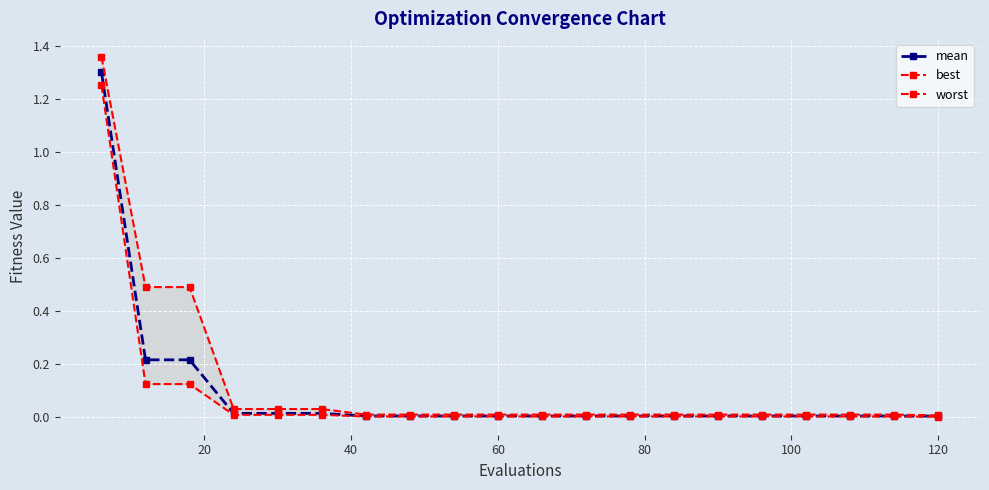

What position from the right is 40?

18